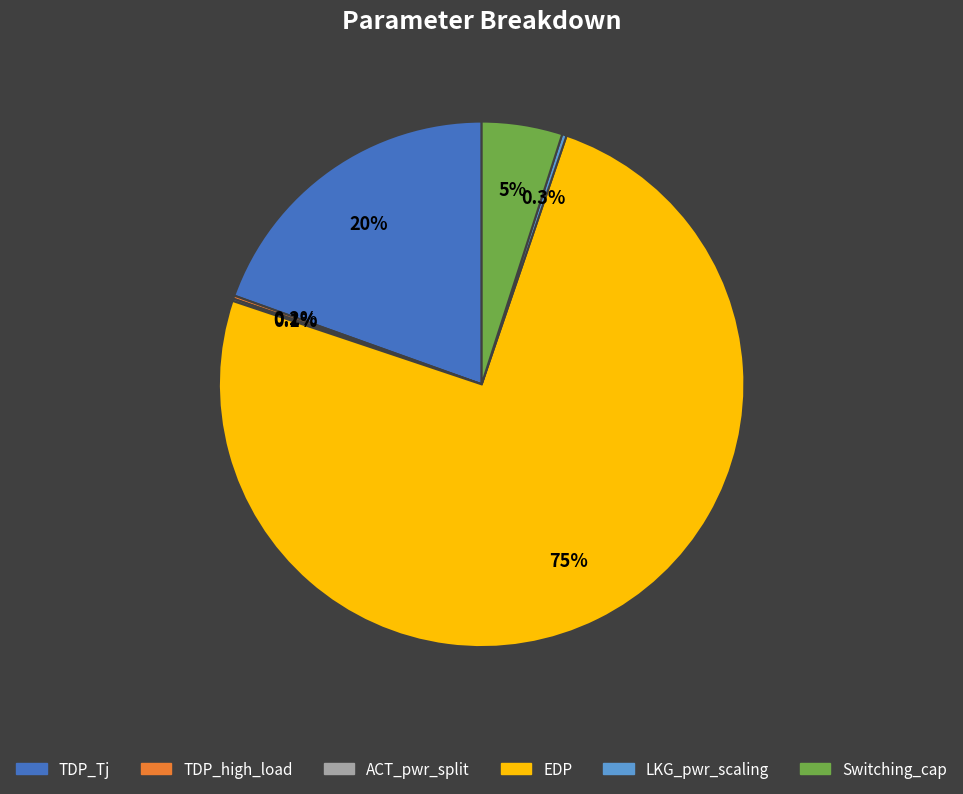

How much of the chart is everything except TDP_Tj?

80.5%